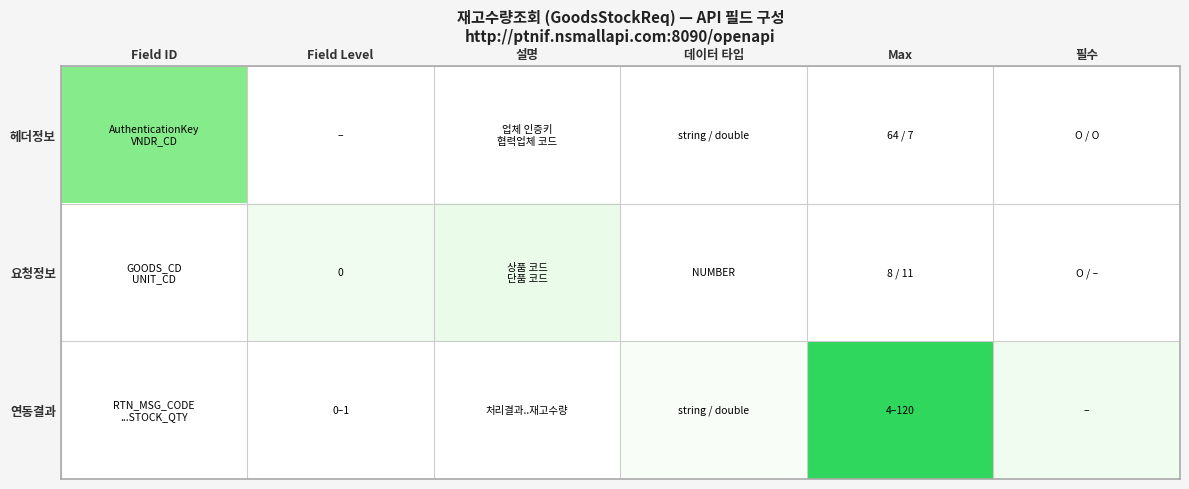

What is the difference between the highest and lowest values at 데이터 타입?

4